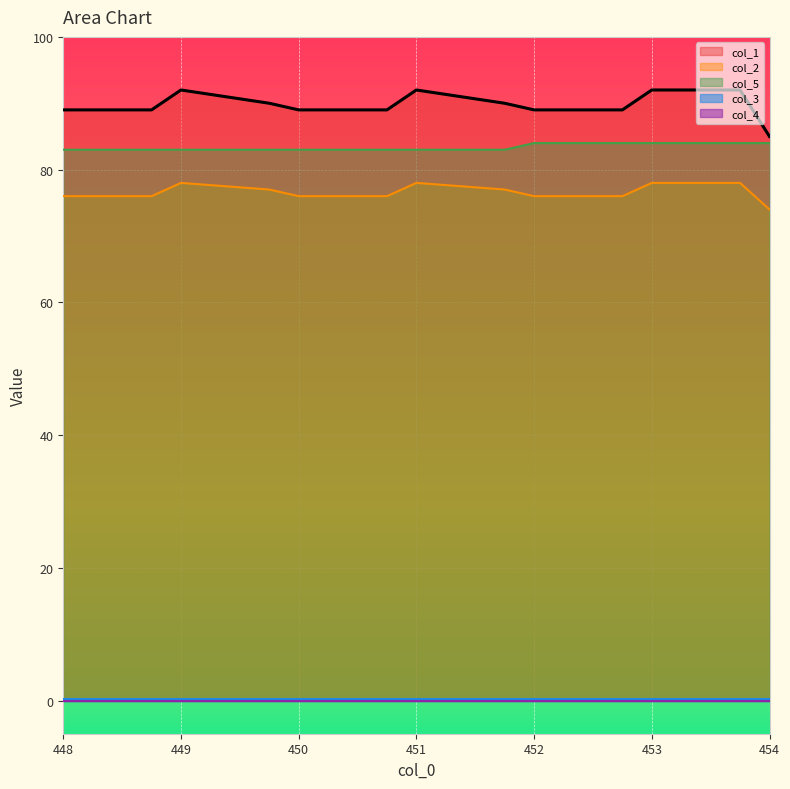

At which category is the sum across all series the highest?

453.0